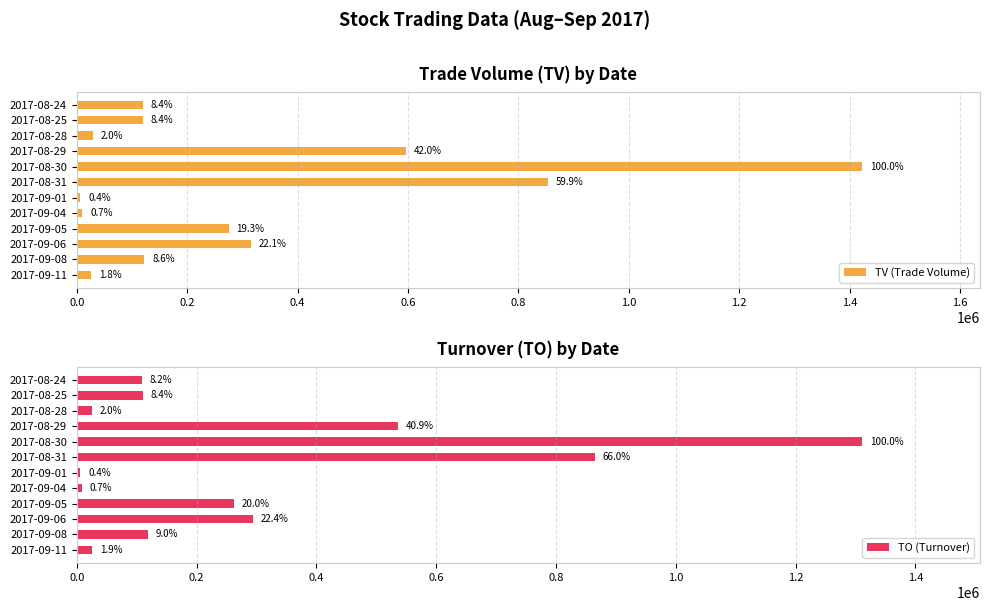

What position from the right is 2017-09-11?

1